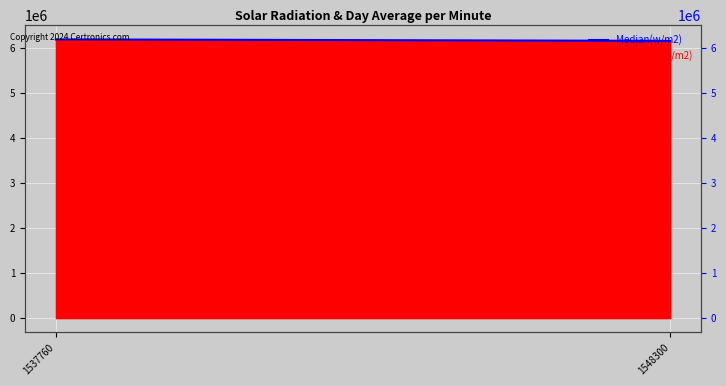

Rank the categories by value from highest to lowest.

1537760, 1548300